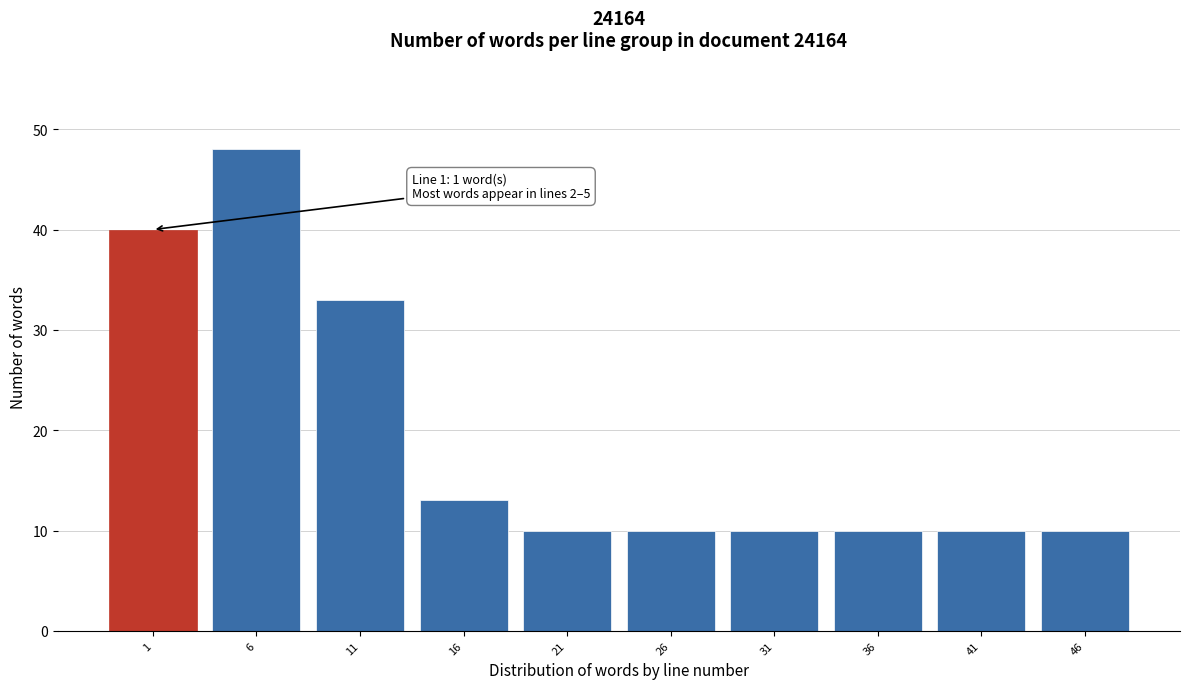

Reading left to right, list all the values displayed in this chart.

40	48	33	13	10	10	10	10	10	10